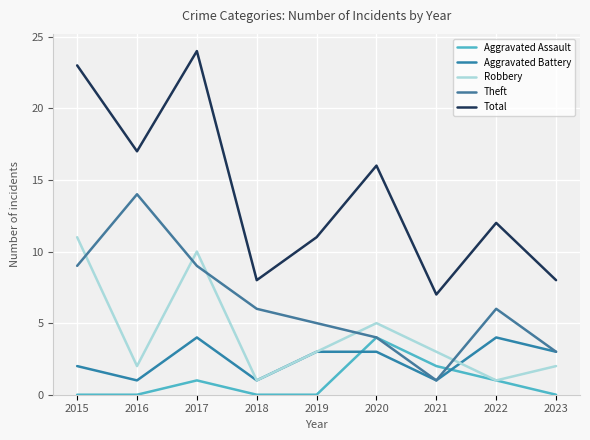

Reading left to right, what are all the values shown in this chart?

Aggravated Assault: 2015=0	2016=0	2017=1	2018=0	2019=0	2020=4	2021=2	2022=1	2023=0
Aggravated Battery: 2015=2	2016=1	2017=4	2018=1	2019=3	2020=3	2021=1	2022=4	2023=3
Robbery: 2015=11	2016=2	2017=10	2018=1	2019=3	2020=5	2021=3	2022=1	2023=2
Theft: 2015=9	2016=14	2017=9	2018=6	2019=5	2020=4	2021=1	2022=6	2023=3
Total: 2015=23	2016=17	2017=24	2018=8	2019=11	2020=16	2021=7	2022=12	2023=8